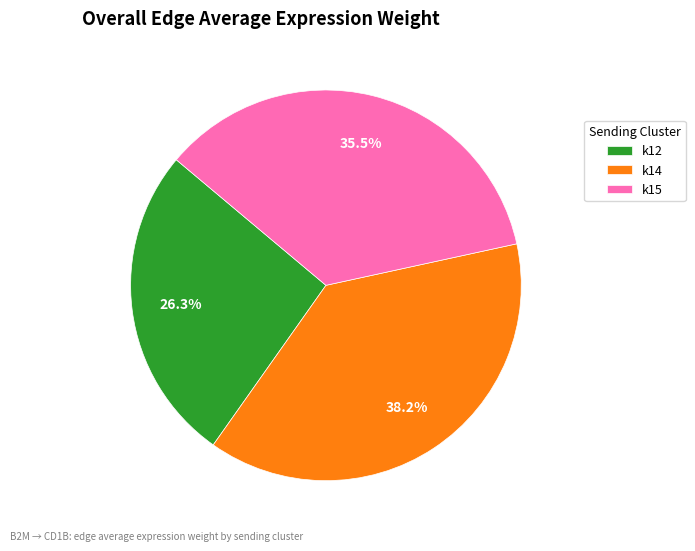

To the nearest percent, what is the average slice percentage?

33%